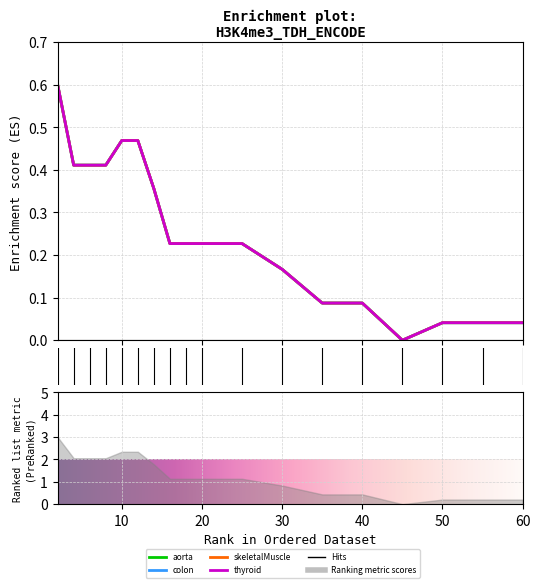

What is the sum of all colon values?

4.5